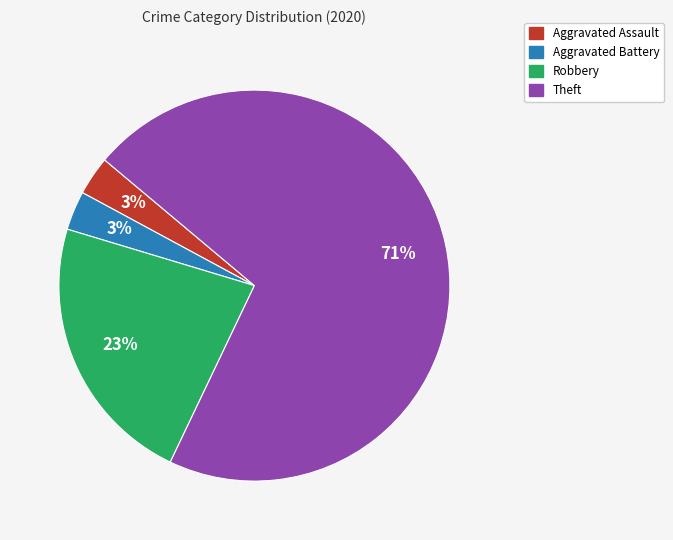

Count the number of slices in the pie.

4